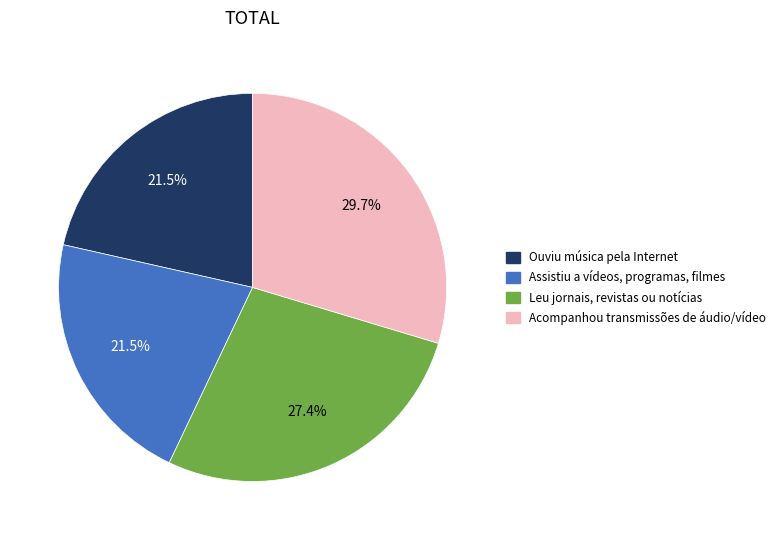

Is there any slice that represents more than half of the pie?

No